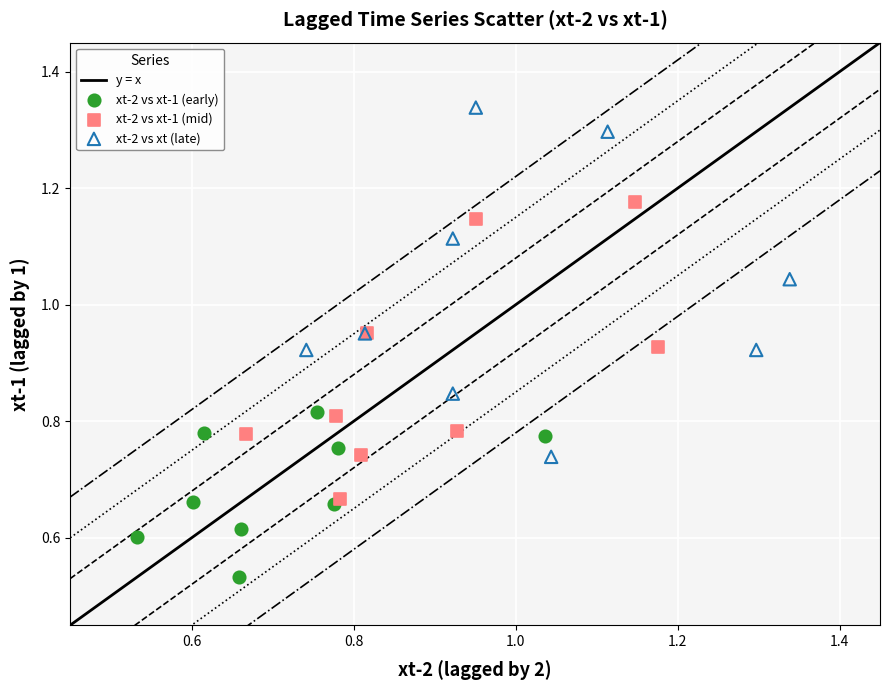

Which series contains the lowest Y value?

xt-2 vs xt-1 (early)